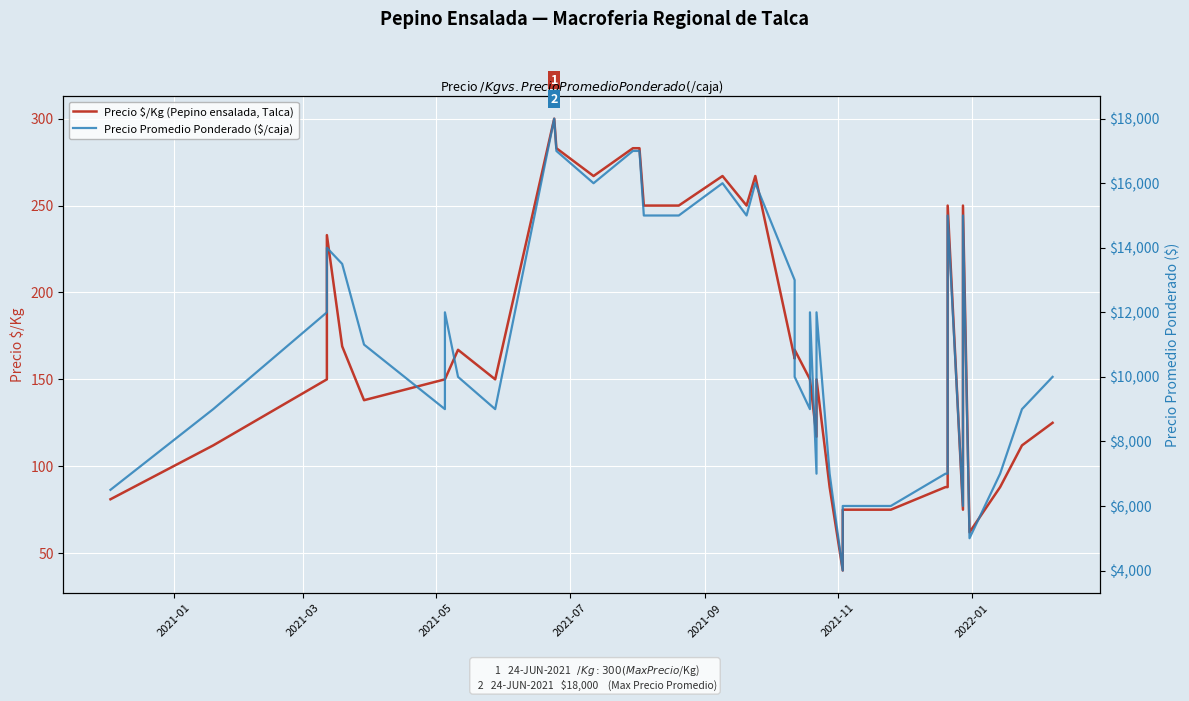

Which series has the largest total across all categories?

Precio Promedio Ponderado ($/caja)